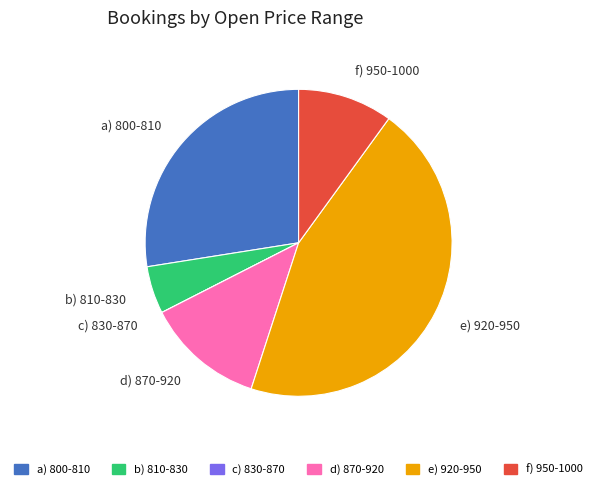

True or false: b) 810-830 accounts for 5% of the total.

True